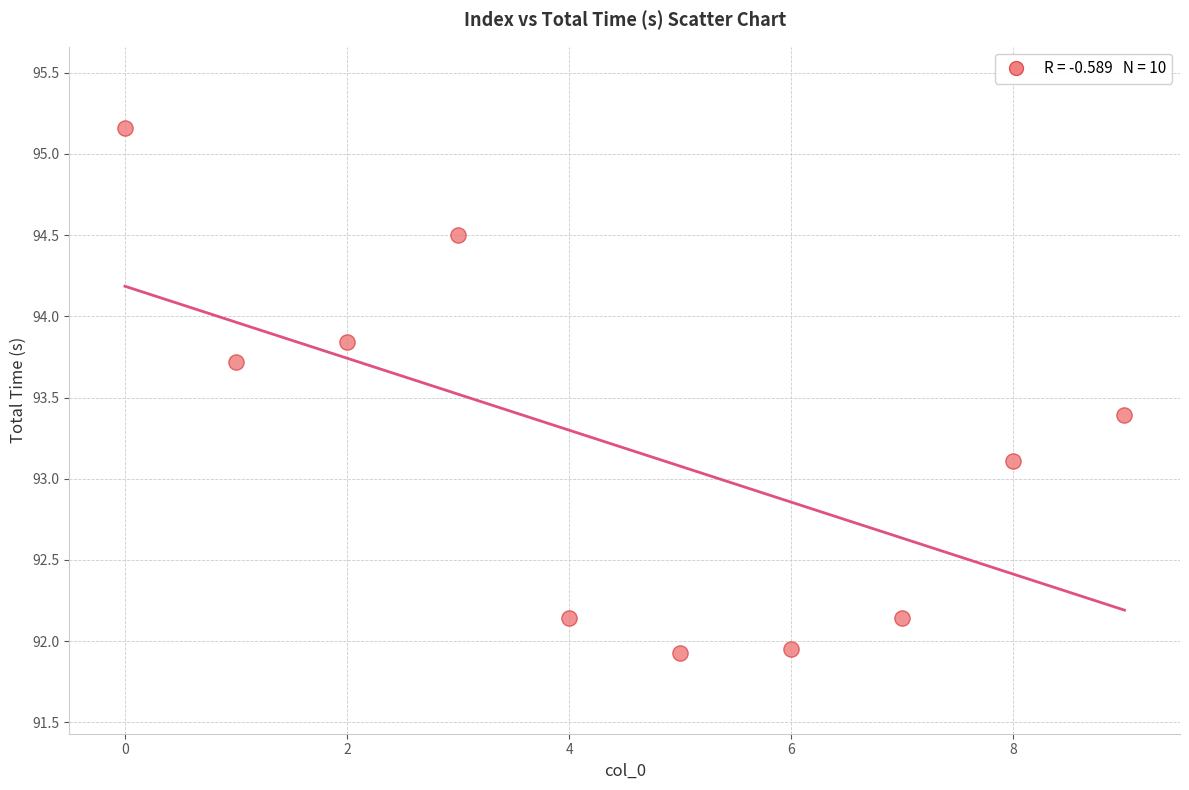

What Y value in the scatter plot is closest to 93?

93.1